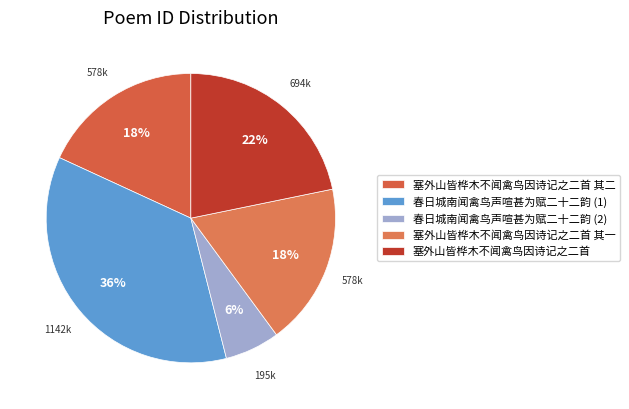

Which slice is the largest?

春日城南闻禽鸟声喧甚为赋二十二韵 (1)